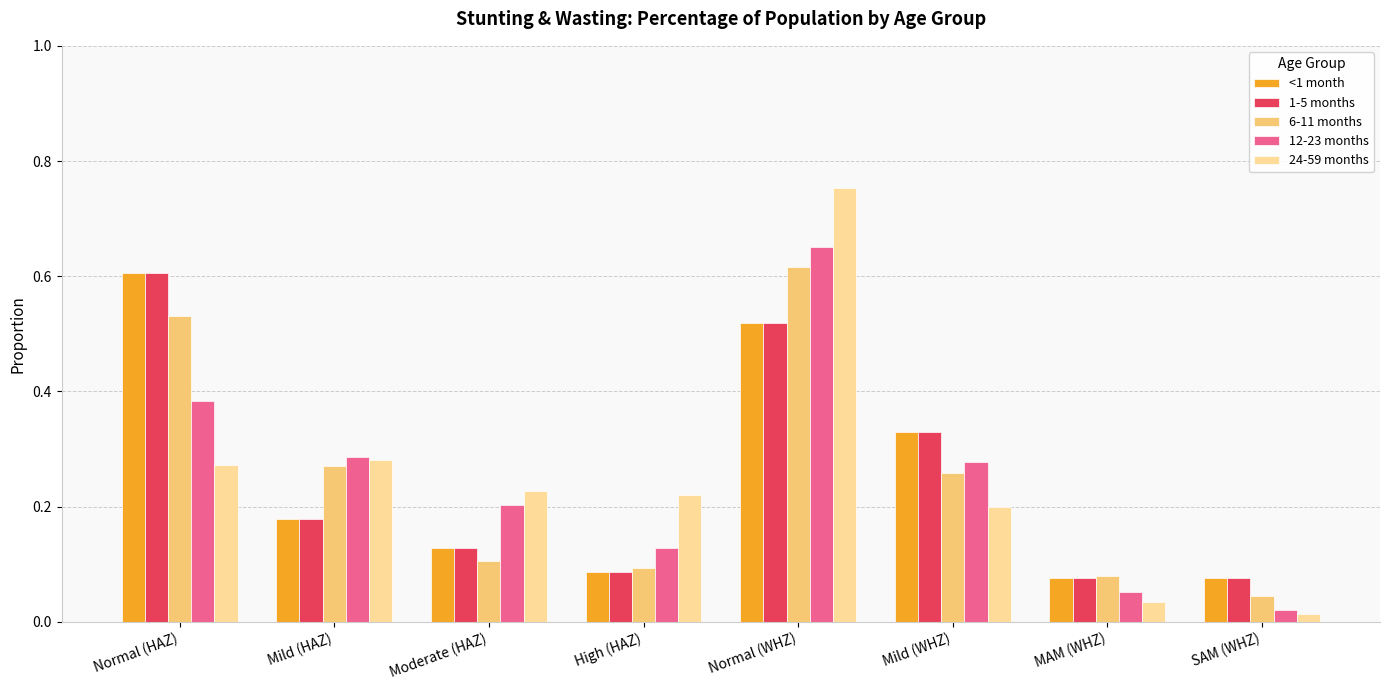

Which series has the widest spread of values?

24-59 months